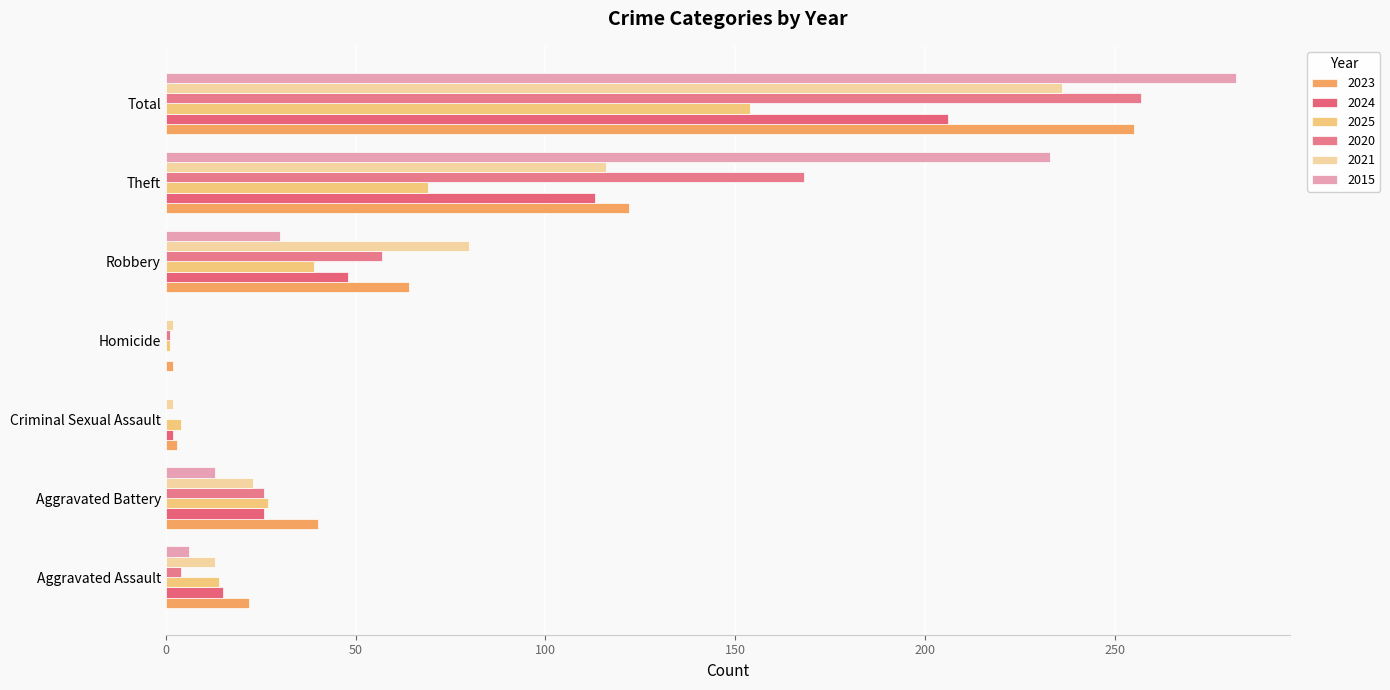

List the series in order of their peak value, lowest first.

2025, 2024, 2021, 2023, 2020, 2015